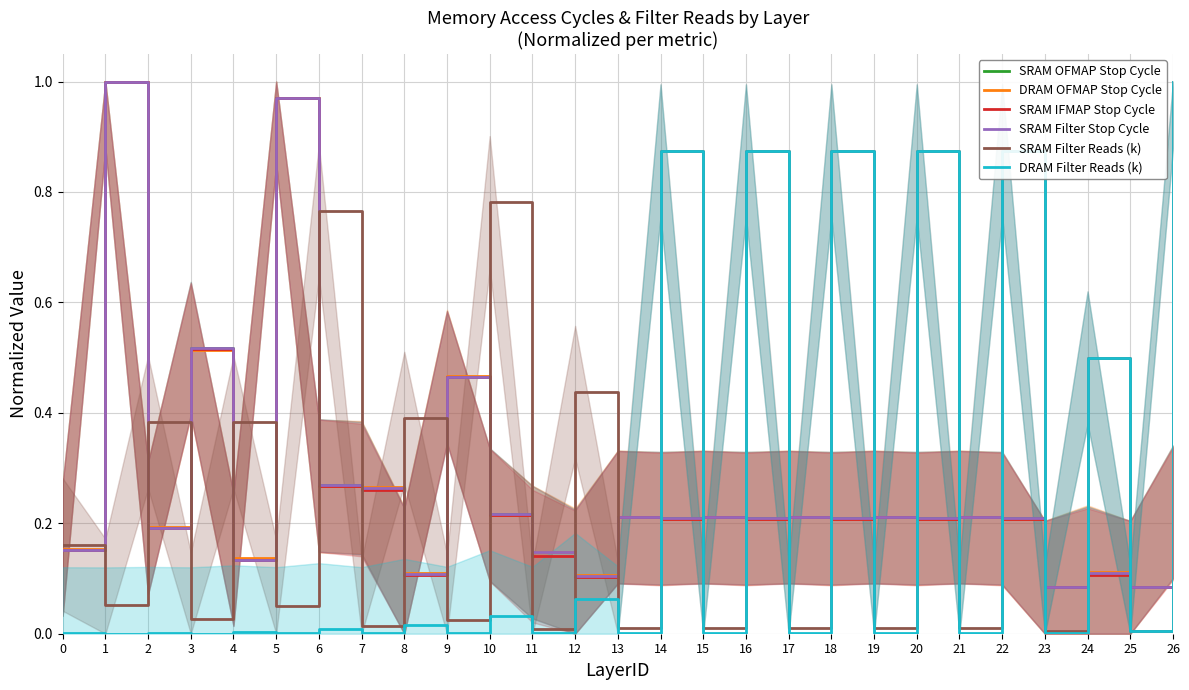

The value of SRAM Filter Reads (k) at 0 is 0.2. True or false?

True